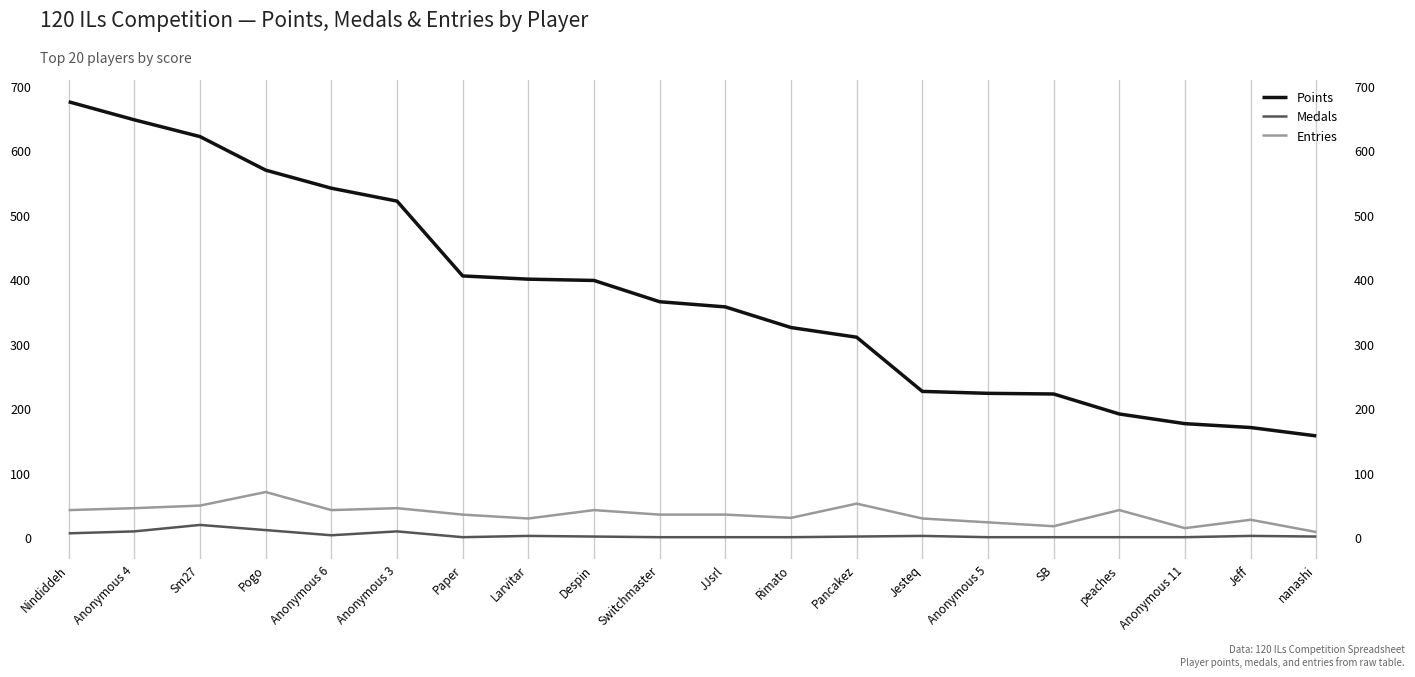

True or false: Points and Medals cross at least once.

False